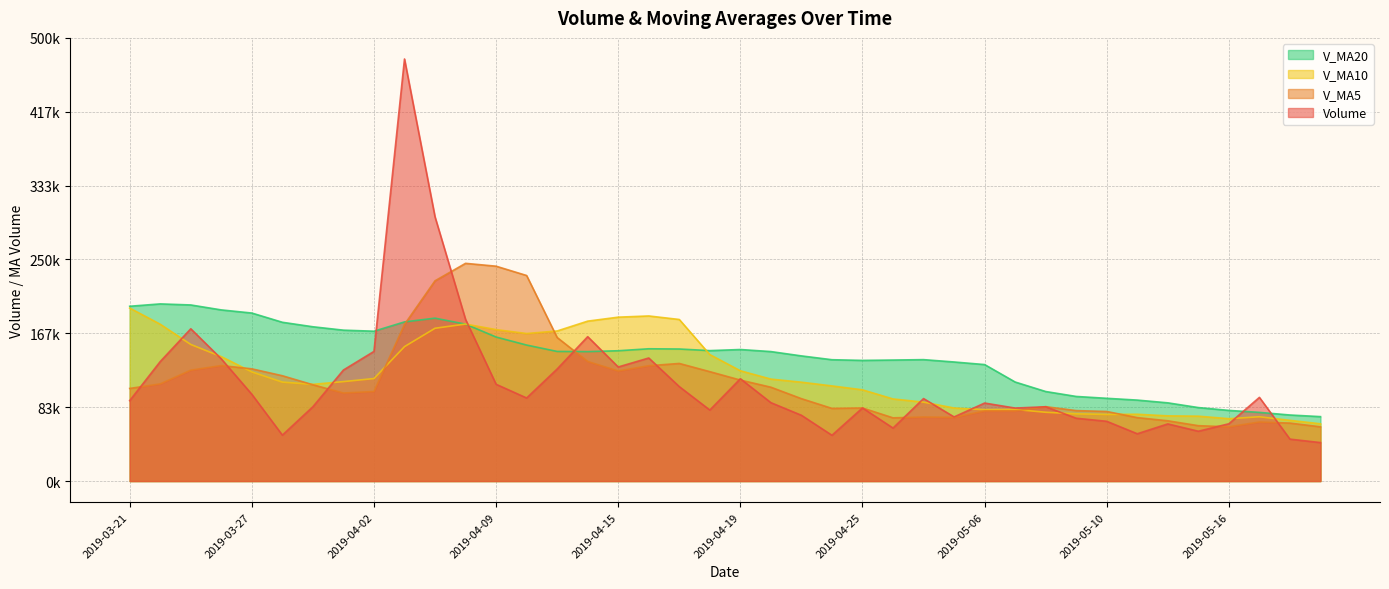

Is the value of volume at 2019-04-15 greater than the value of v_ma10 at 2019-03-29?

Yes